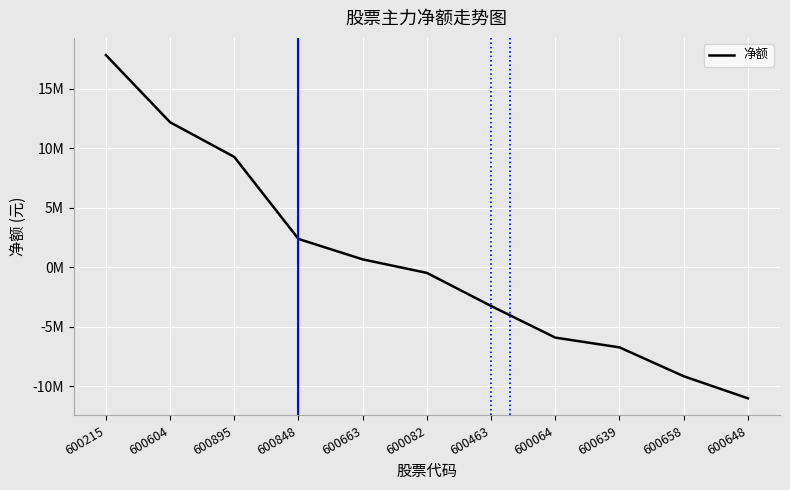

List the labels in order of value, largest first.

600215, 600604, 600895, 600848, 600663, 600082, 600463, 600064, 600639, 600658, 600648